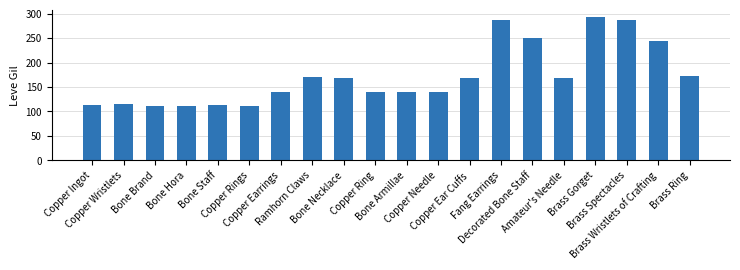

How many data points are less than 168?

10